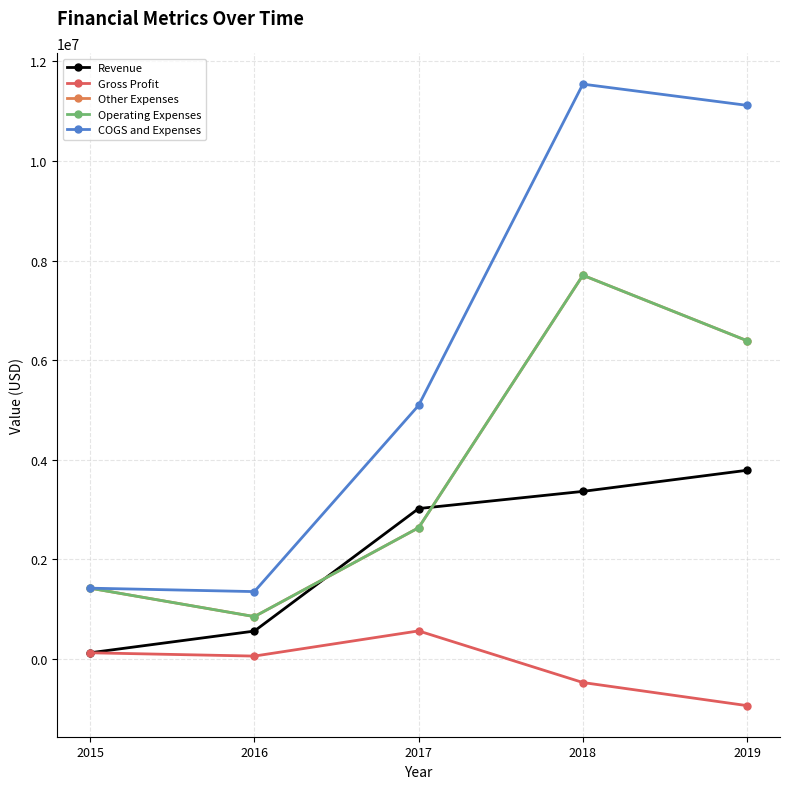

Which series has the largest total across all categories?

COGS and Expenses